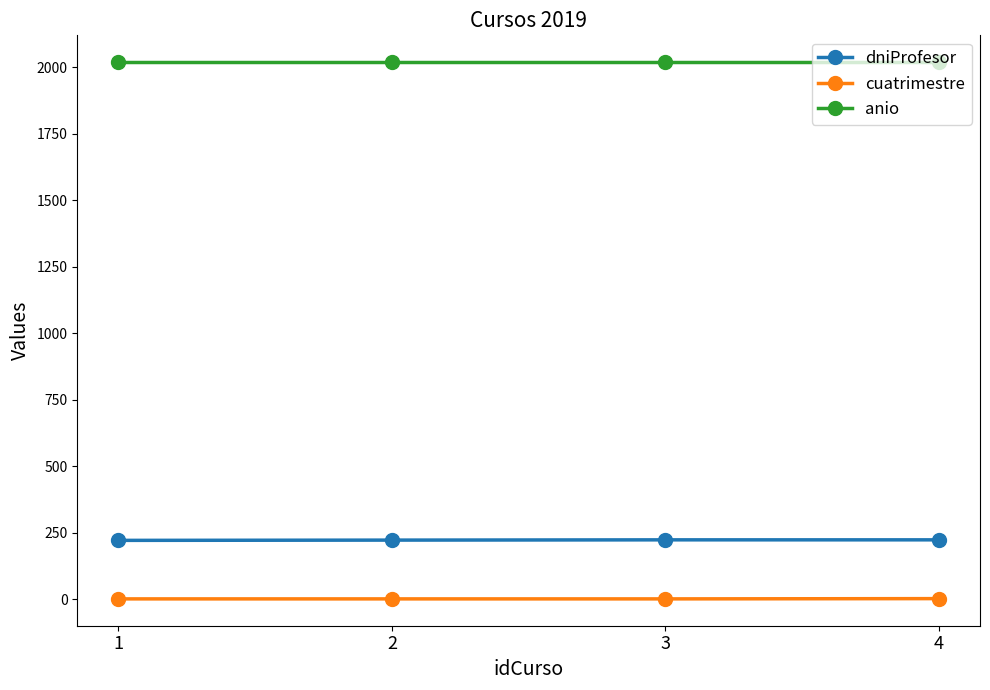

Rank the series by their maximum value, from lowest to highest.

cuatrimestre, dniProfesor, anio